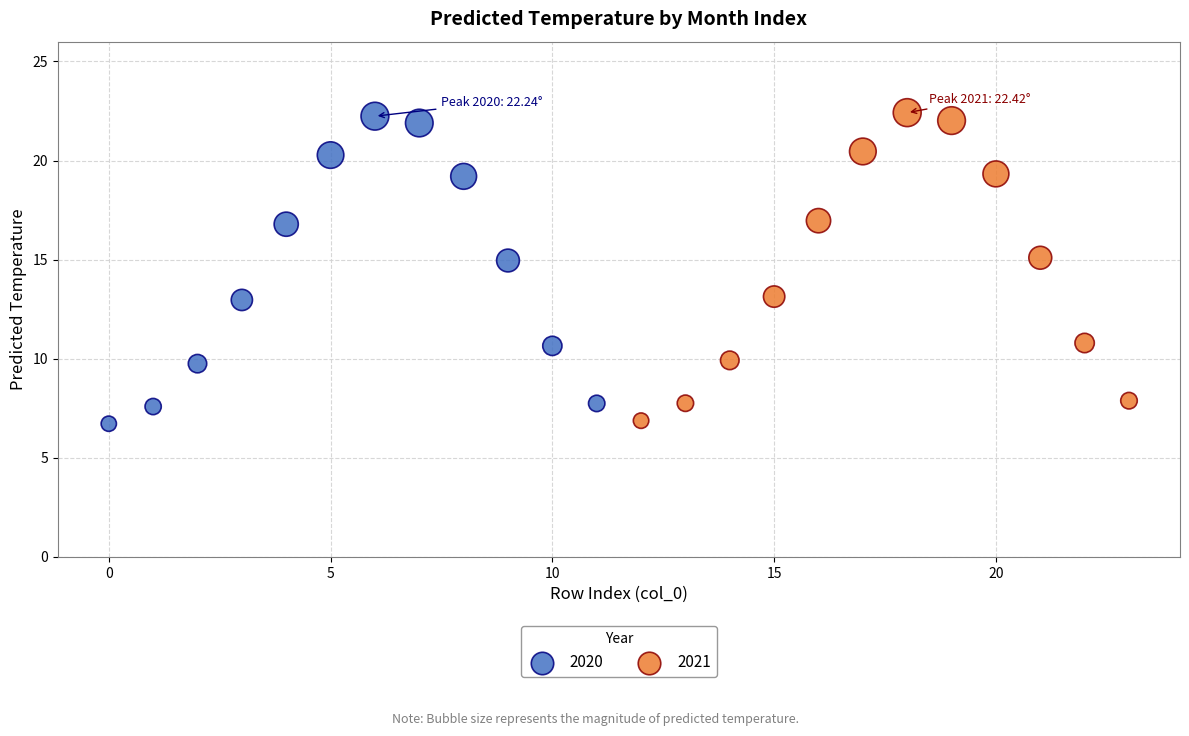

Which series has the largest Y range (max minus min)?

2021